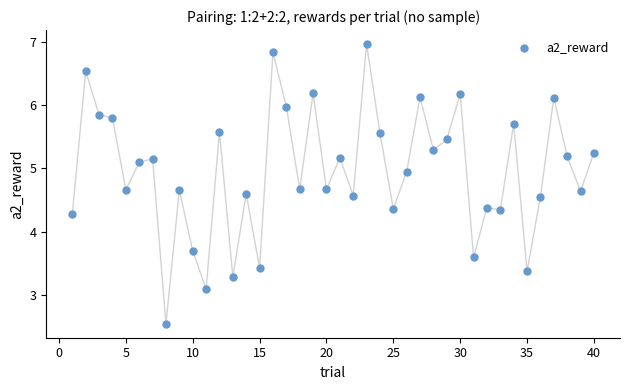

What is the range of X values (max minus min)?

39.0